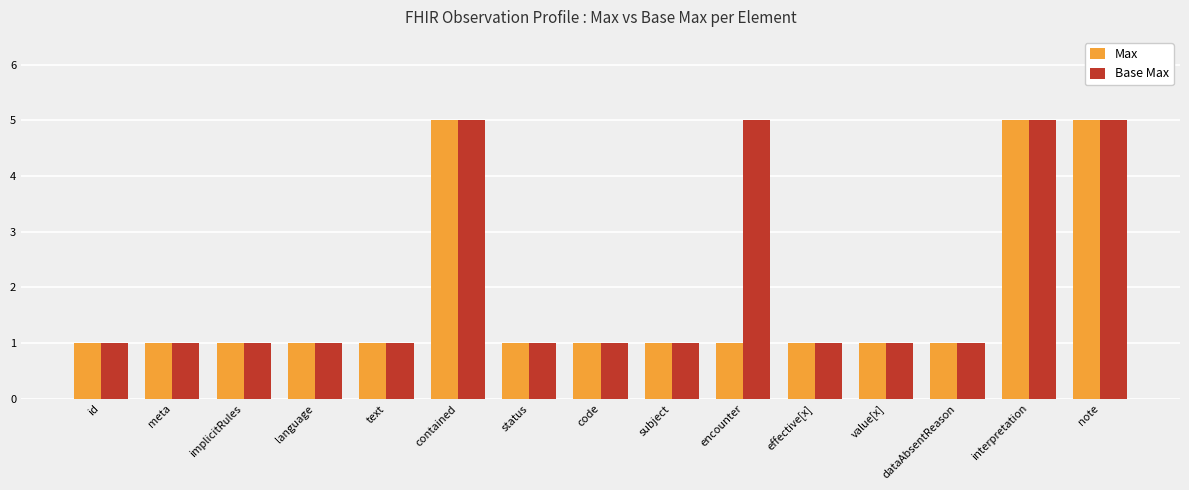

What is the greatest value displayed?

5